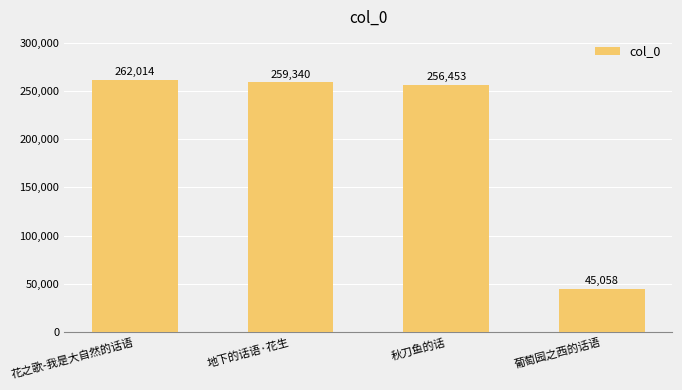

List the labels in order of value, largest first.

花之歌-我是大自然的话语, 地下的话语·花生, 秋刀鱼的话, 葡萄园之西的话语